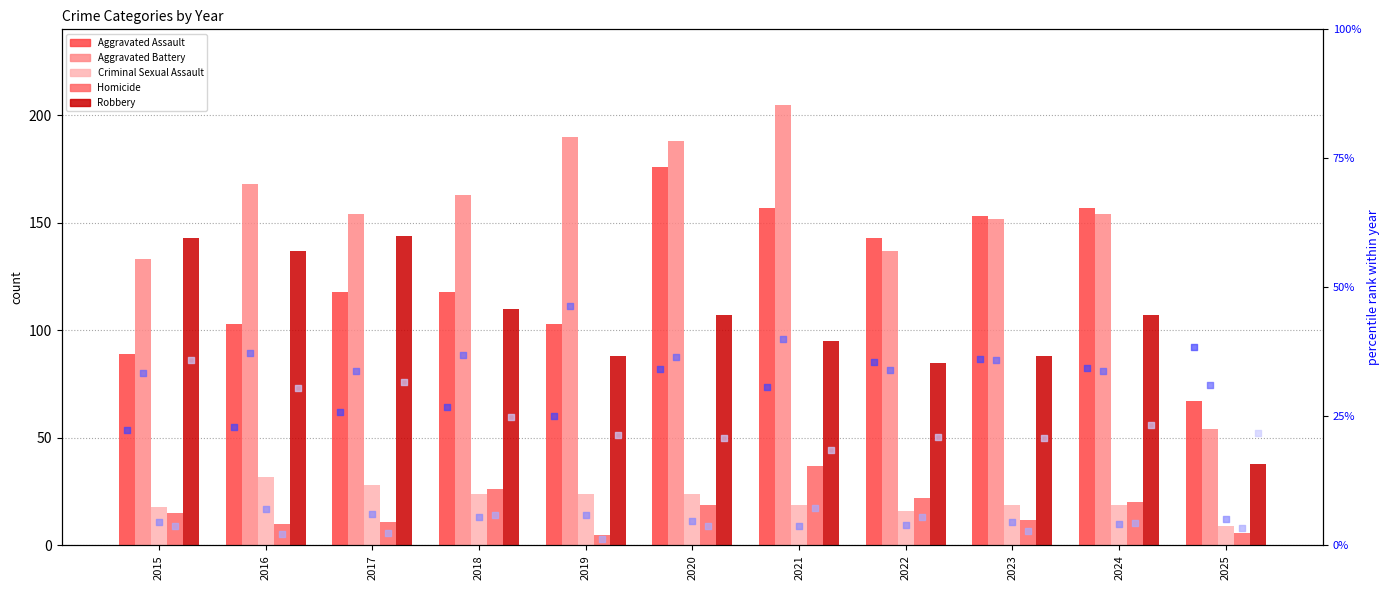

Which series reaches the minimum Y coordinate?

Homicide